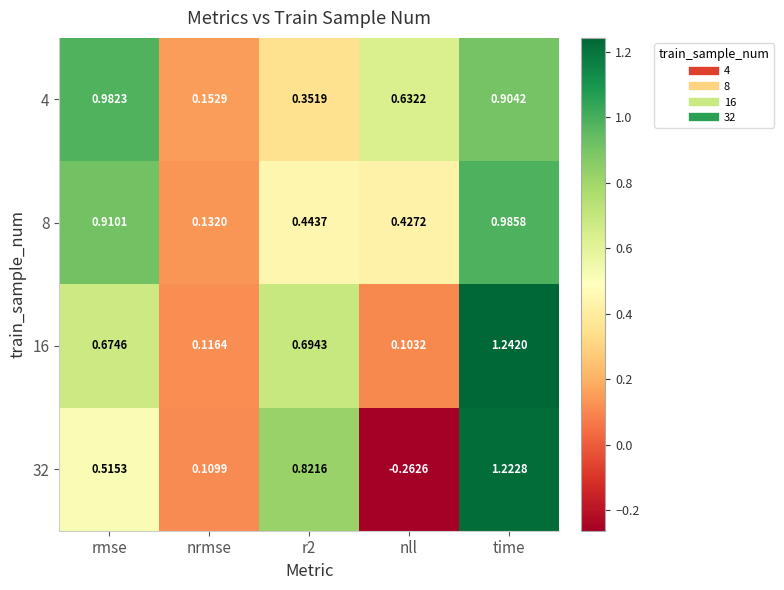

At which label is 8 closest to 0?

nrmse